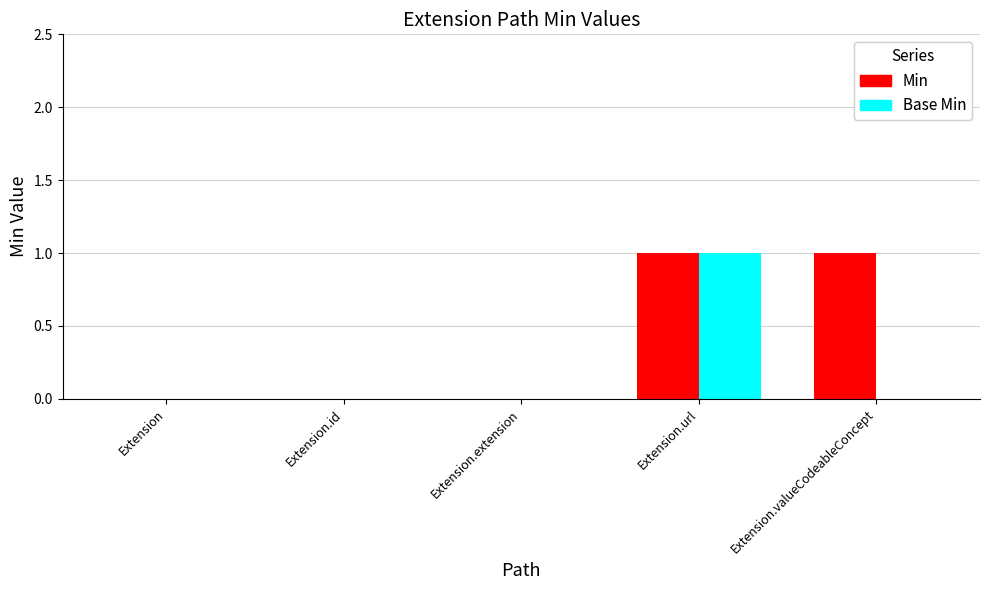

Between Extension.id and Extension.valueCodeableConcept, which series saw the biggest shift?

Min